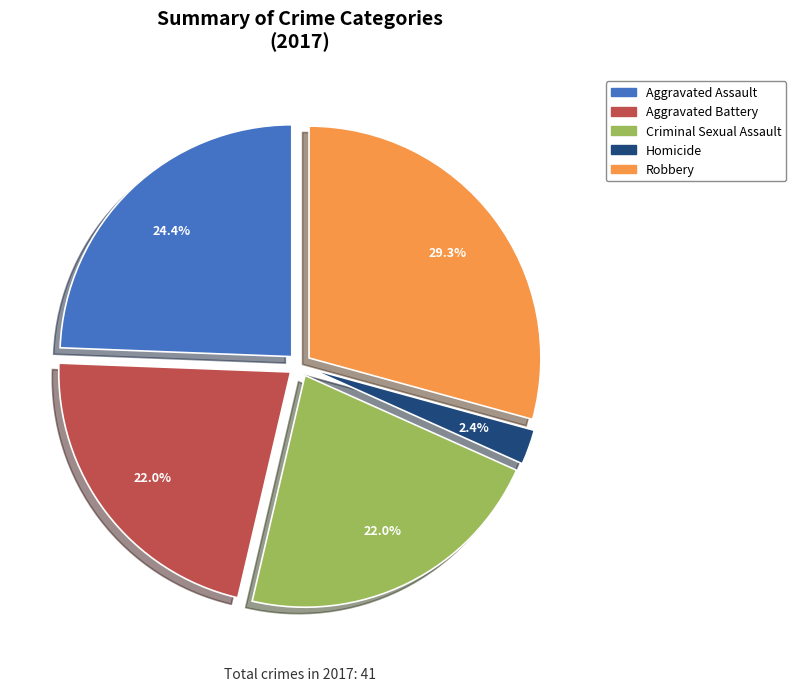

To the nearest percent, what percentage of the pie is Criminal Sexual Assault?

22%